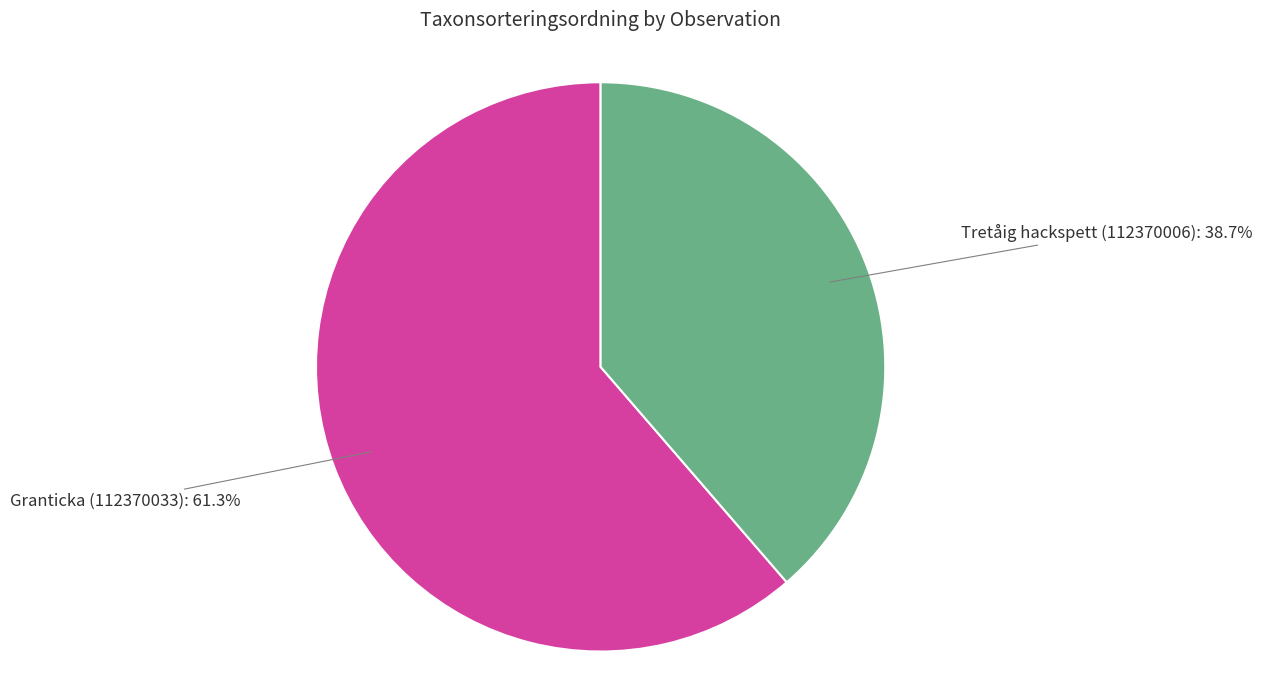

Which category has the biggest portion of the pie?

Granticka (112370033)